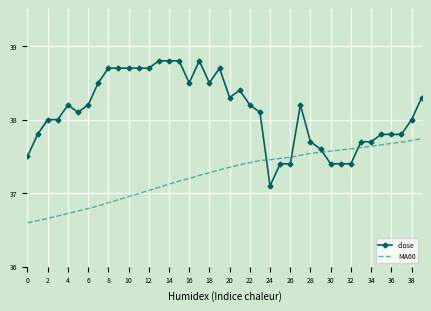

What is the maximum value shown in the chart?

38.8